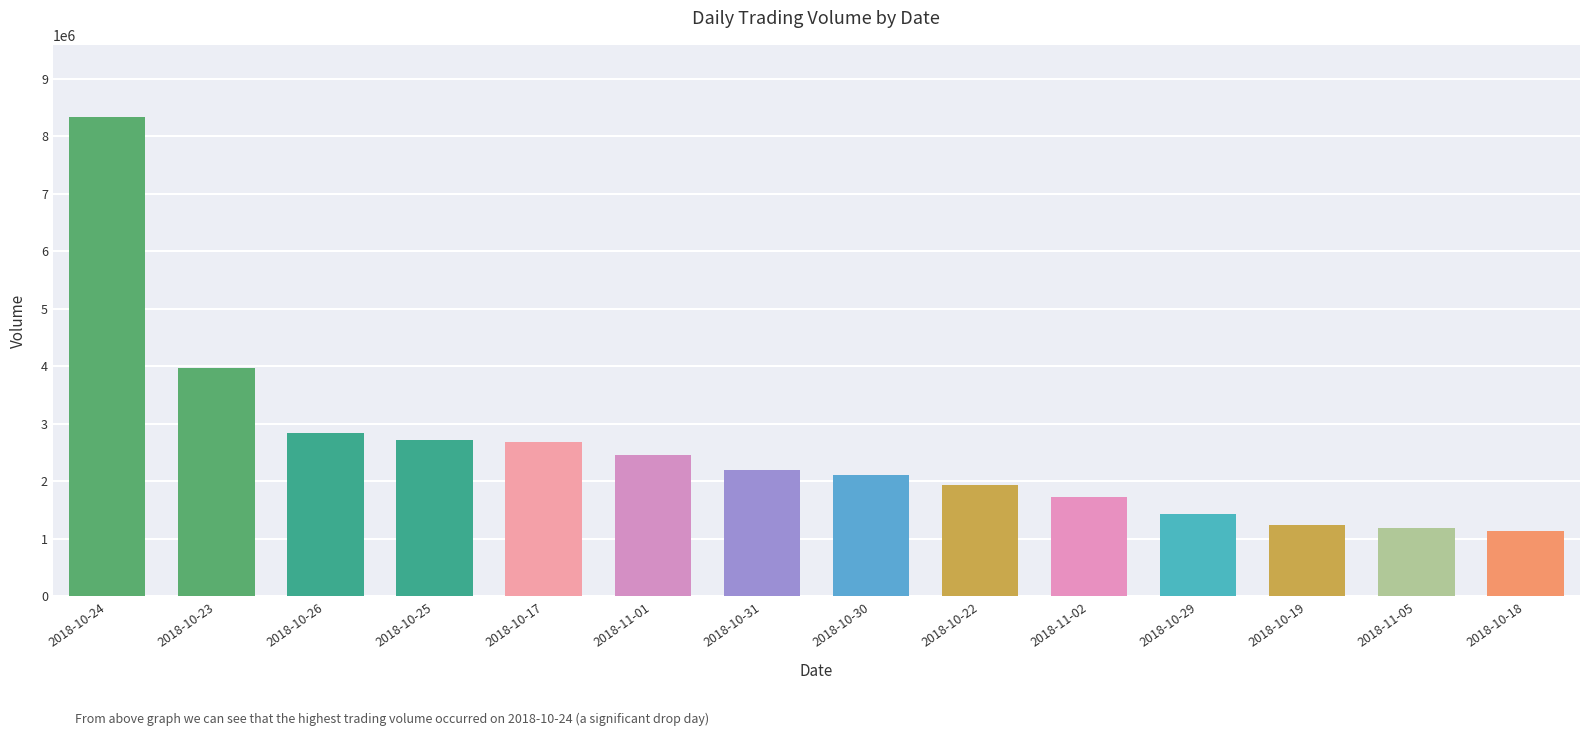

What is the label of the 6th bar from the left?

2018-11-01